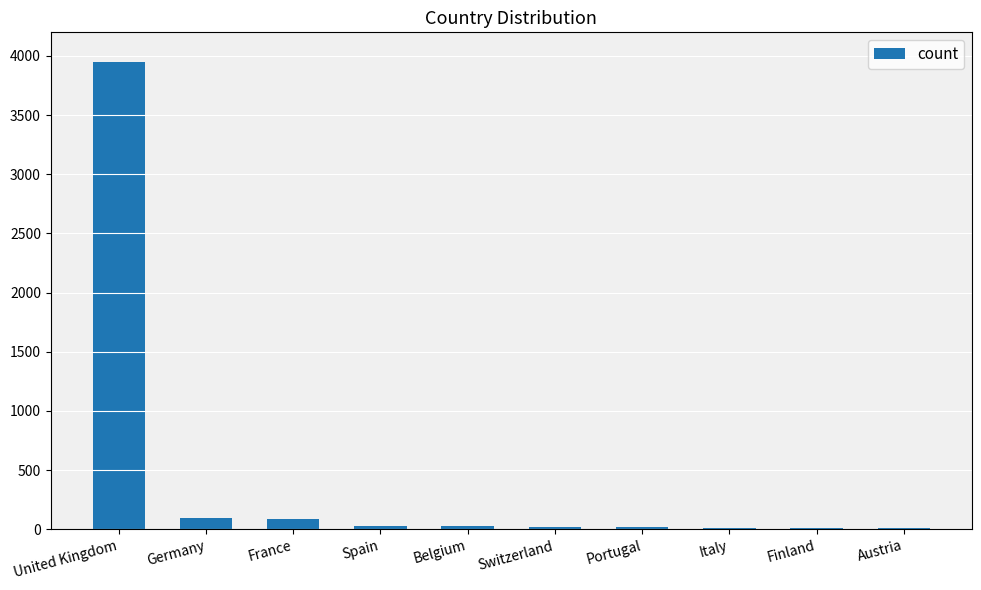

What is the maximum value shown in the chart?

3950